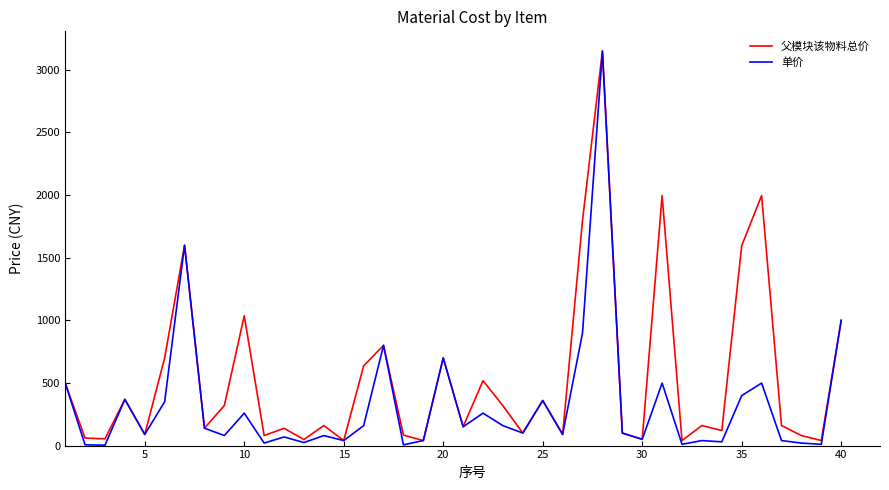

What is the average value of the 父模块该物料总价 series?

535.3